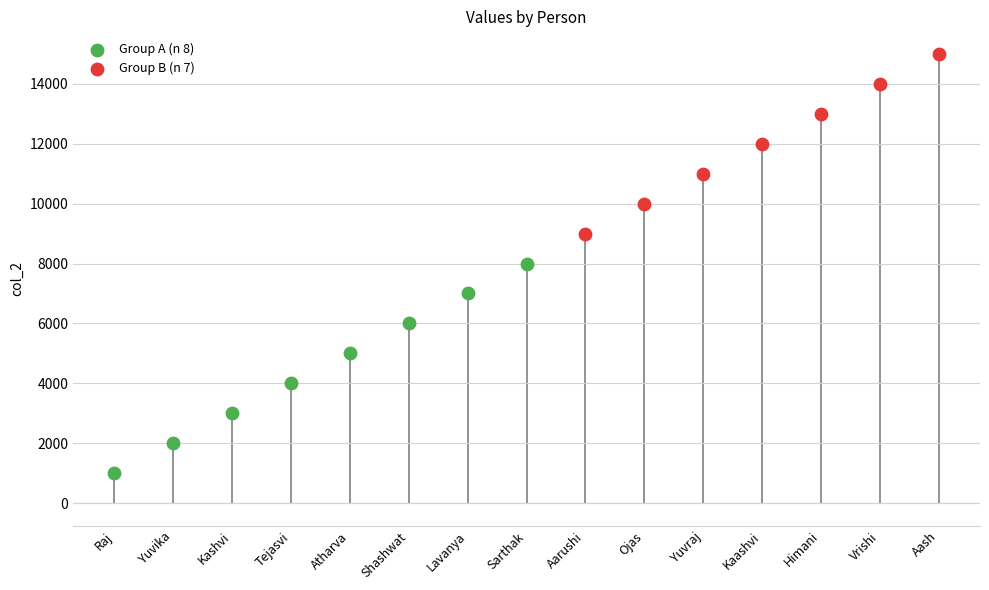

Which series reaches the maximum Y coordinate?

Group B (n 7)